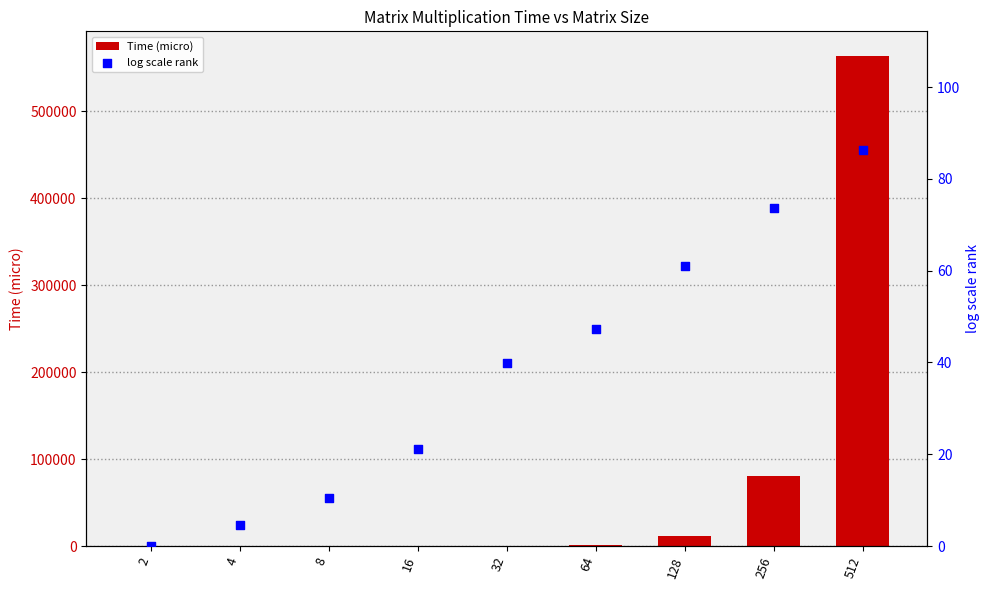

Which series contains the lowest Y value?

Time (micro)